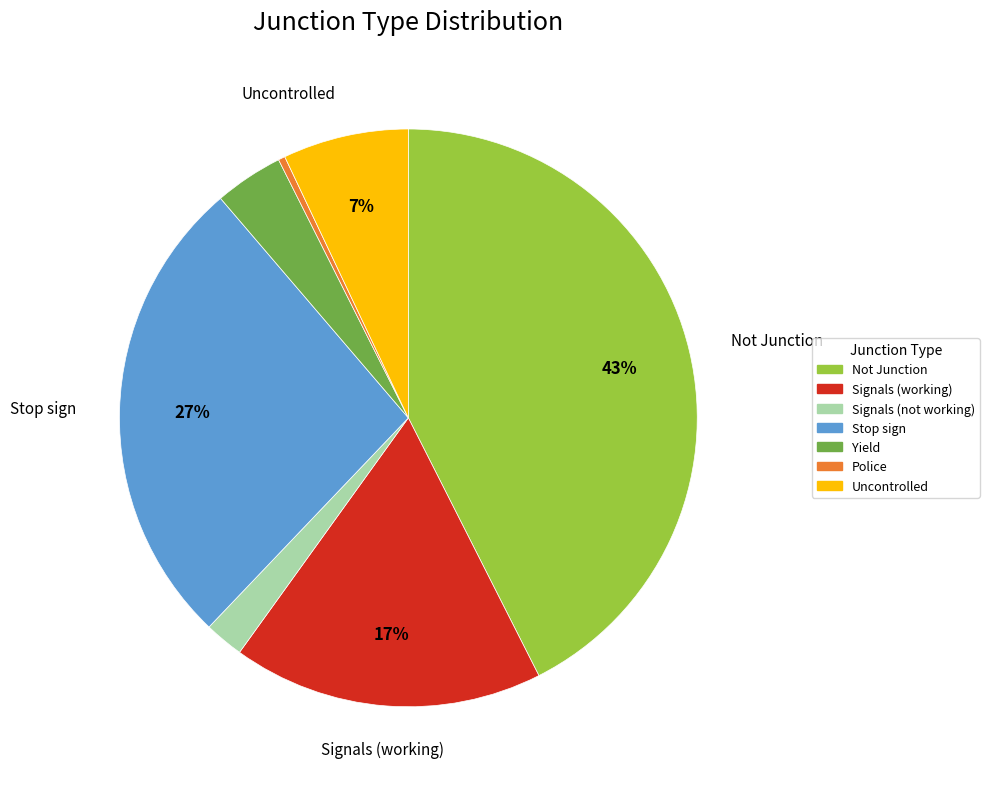

The Signals (working) slice represents 24% of the pie. True or false?

False